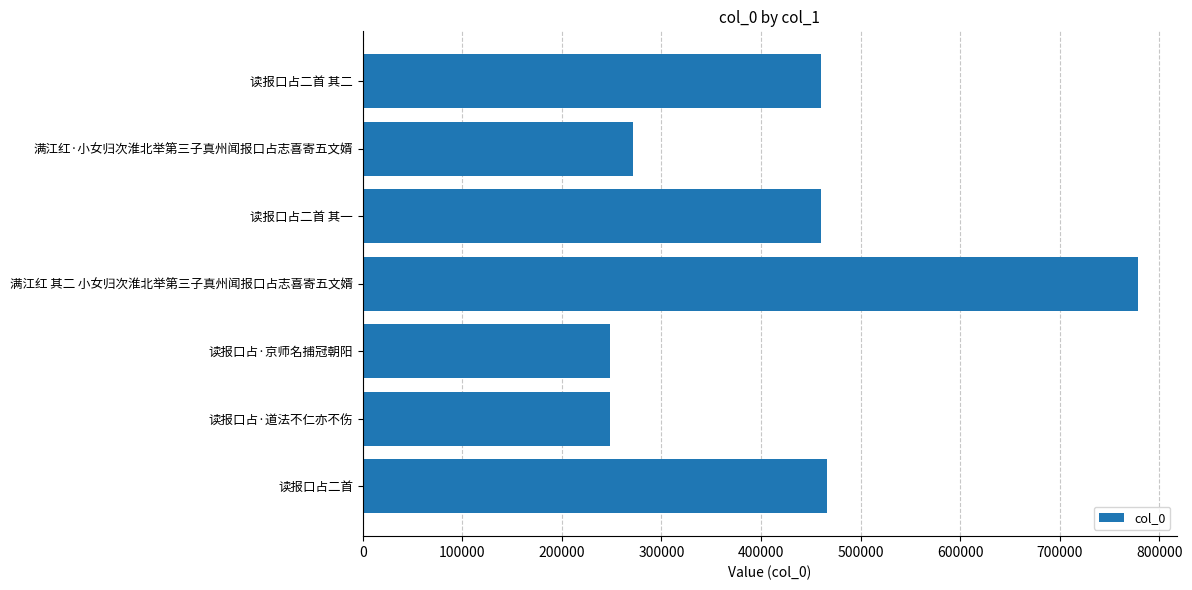

What is the change in value from 满江红·小女归次淮北举第三子真州闻报口占志喜寄五文婿 to 读报口占二首?

+195546